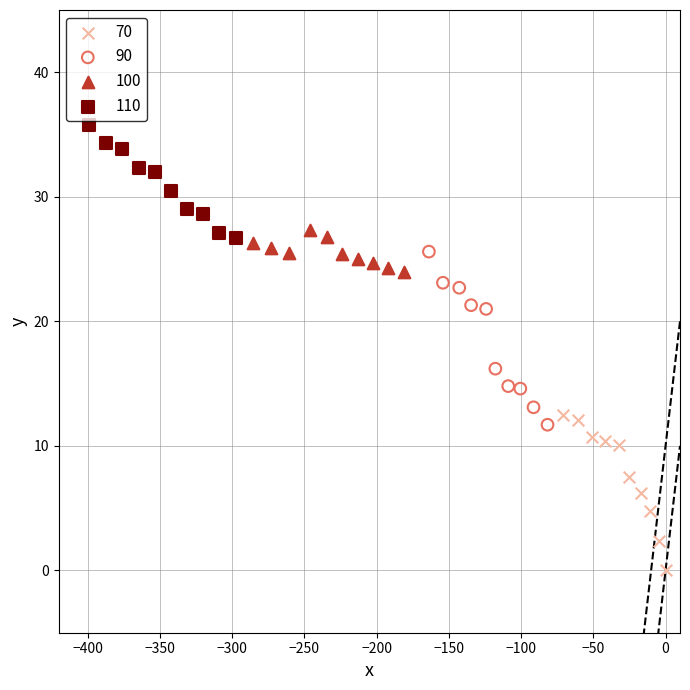

Which series reaches the minimum Y coordinate?

70